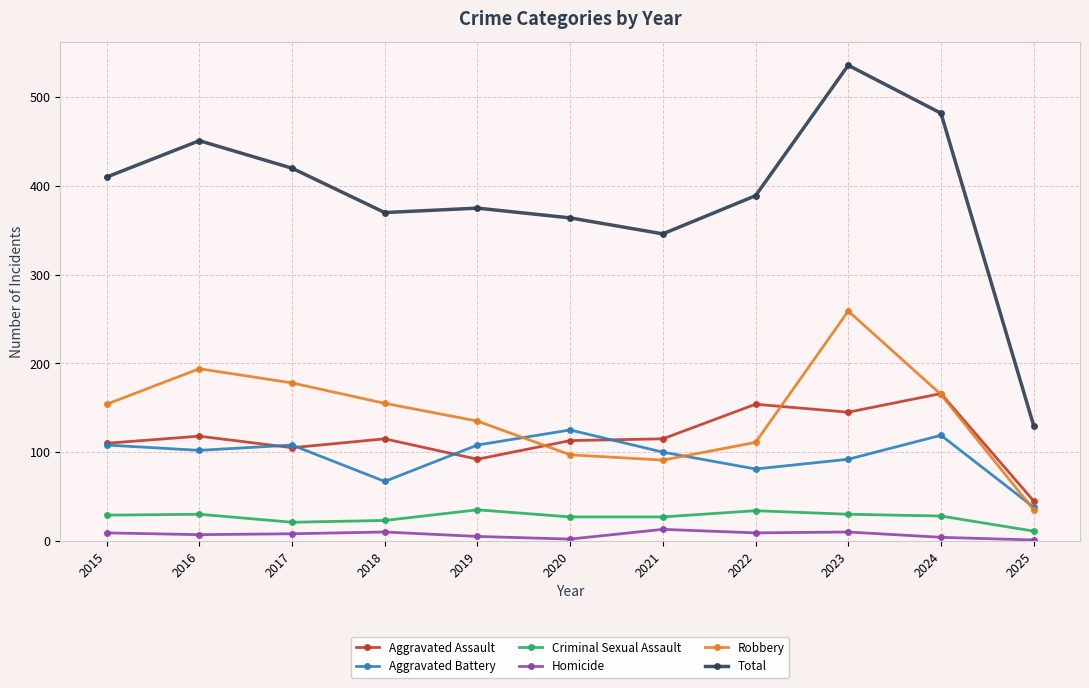

The Homicide series shows 1 at 2025. True or false?

True